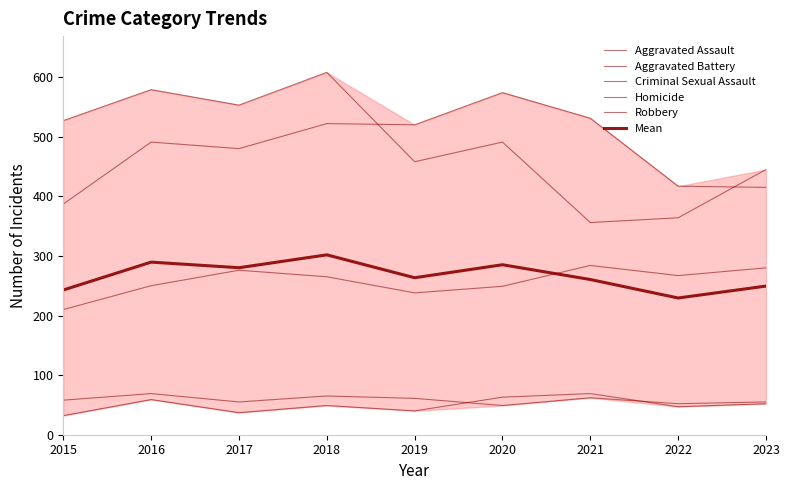

Where is the first local maximum for Criminal Sexual Assault?

2016